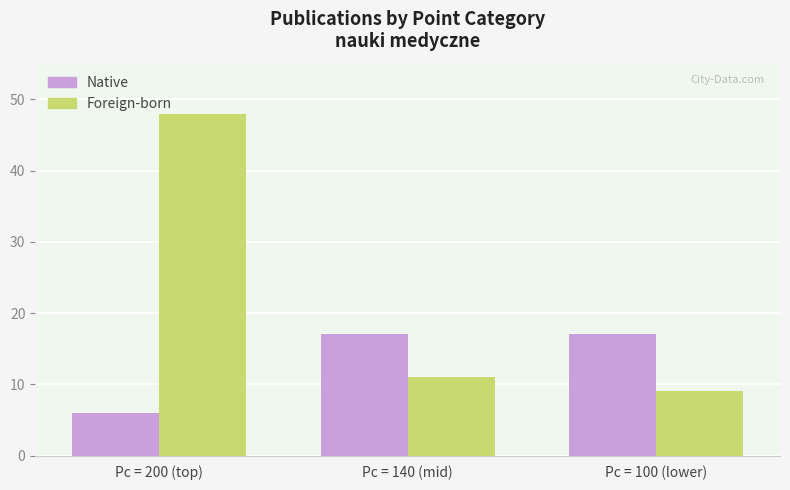

Reading left to right, extract all data points from this chart.

Native: 6	17	17
Foreign-born: 48	11	9